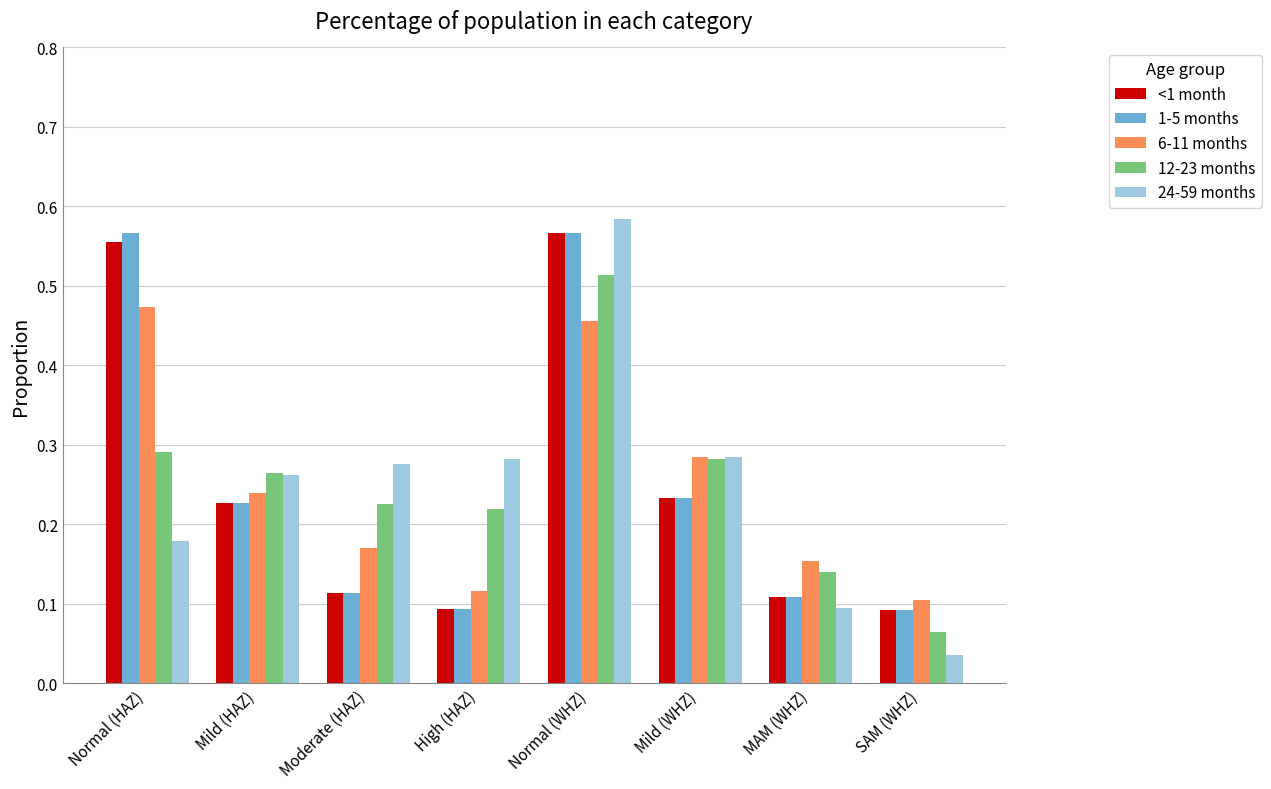

The value of 24-59 months at High (HAZ) is 0.1. True or false?

False